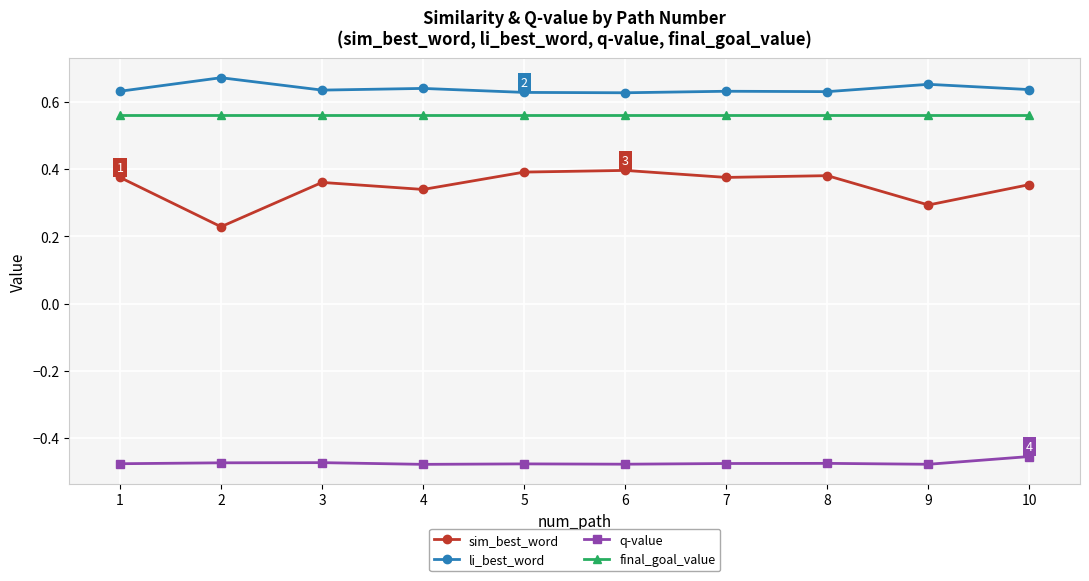

What is the difference between the highest and lowest values at 3?

1.1